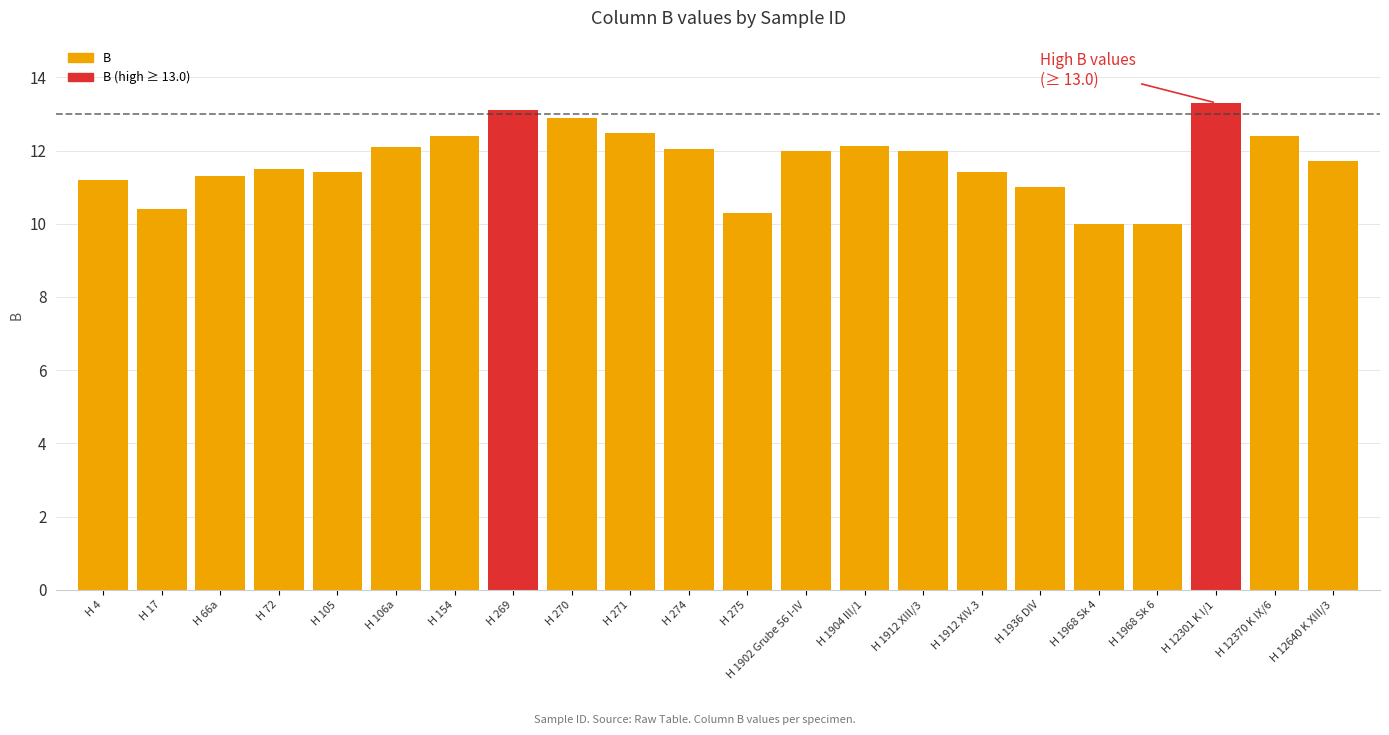

Which category has the lowest value across all series?

H 1968 Sk 4